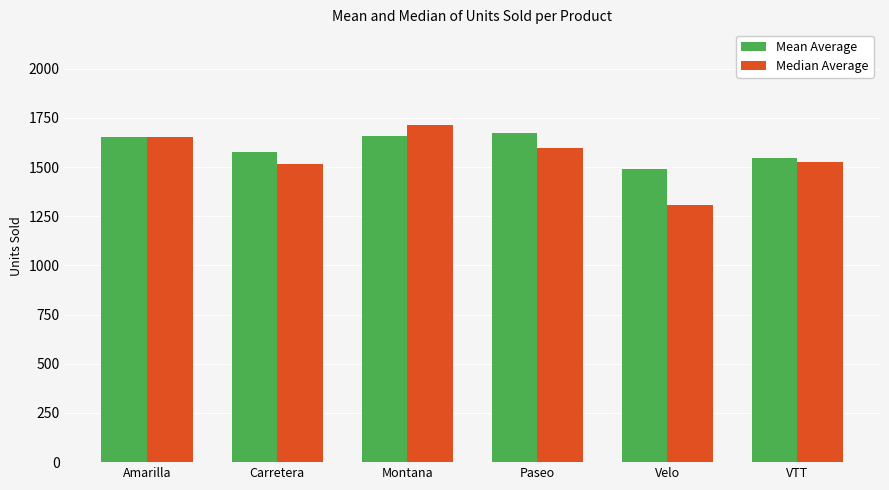

List the series in order of their overall mean, highest first.

Mean Average, Median Average